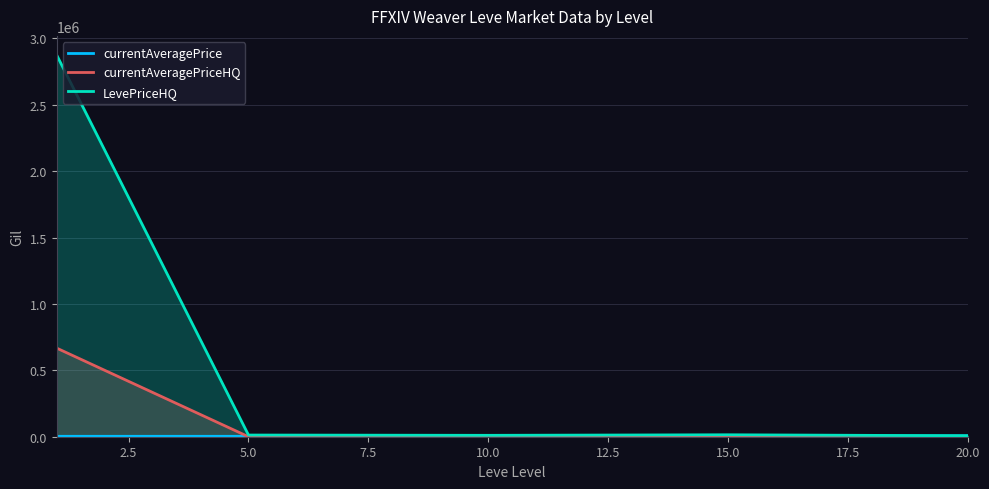

Reading left to right, transcribe all the data shown in this chart.

currentAveragePrice: 3131.3	3107.3	6896.7	3225.8	7224.5
currentAveragePriceHQ: 667333.4	0.0	0.0	0.0	0.0
LevePriceHQ: 2874725.6	12667.2	10499.9	14639.2	7147.9